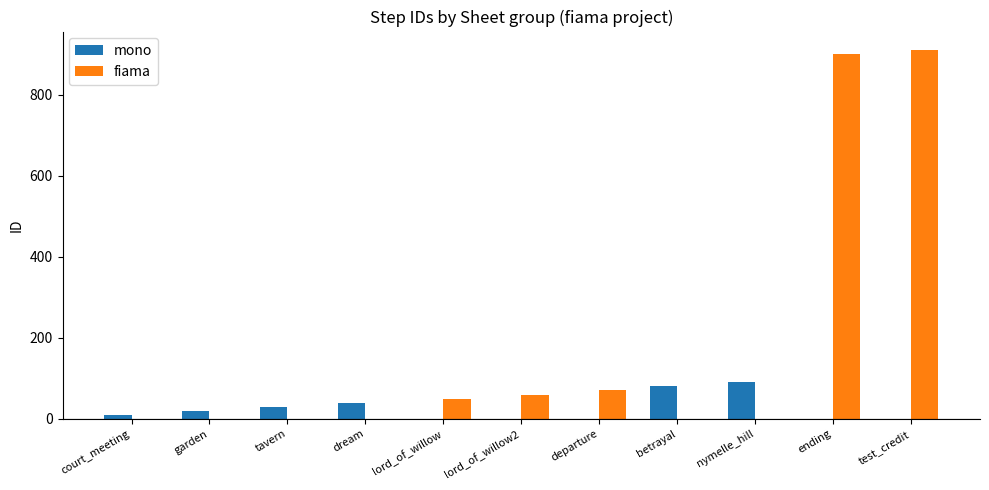

Reading right to left, transcribe all the data shown in this chart.

mono: 0	0	90	80	0	0	0	40	30	20	10
fiama: 910	900	0	0	70	60	50	0	0	0	0